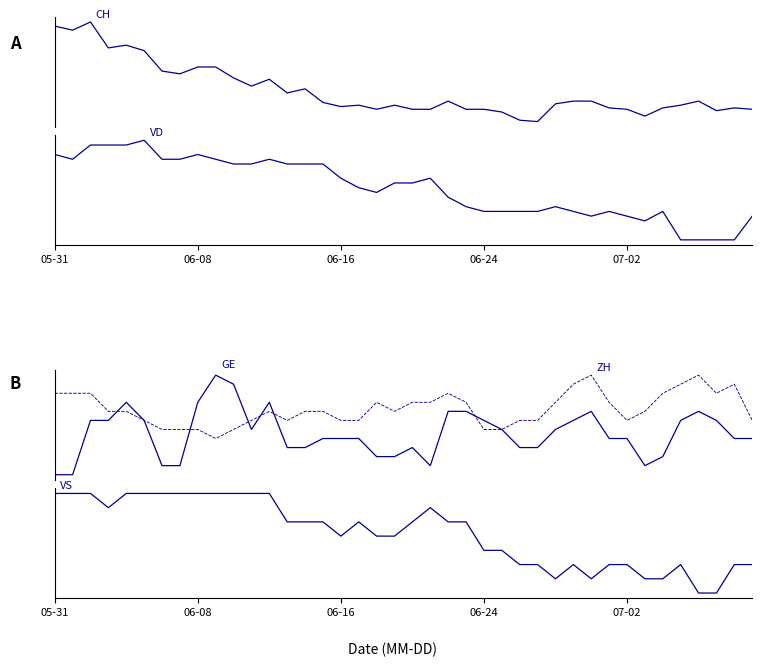

True or false: VS has a value of 8 at 37.

True